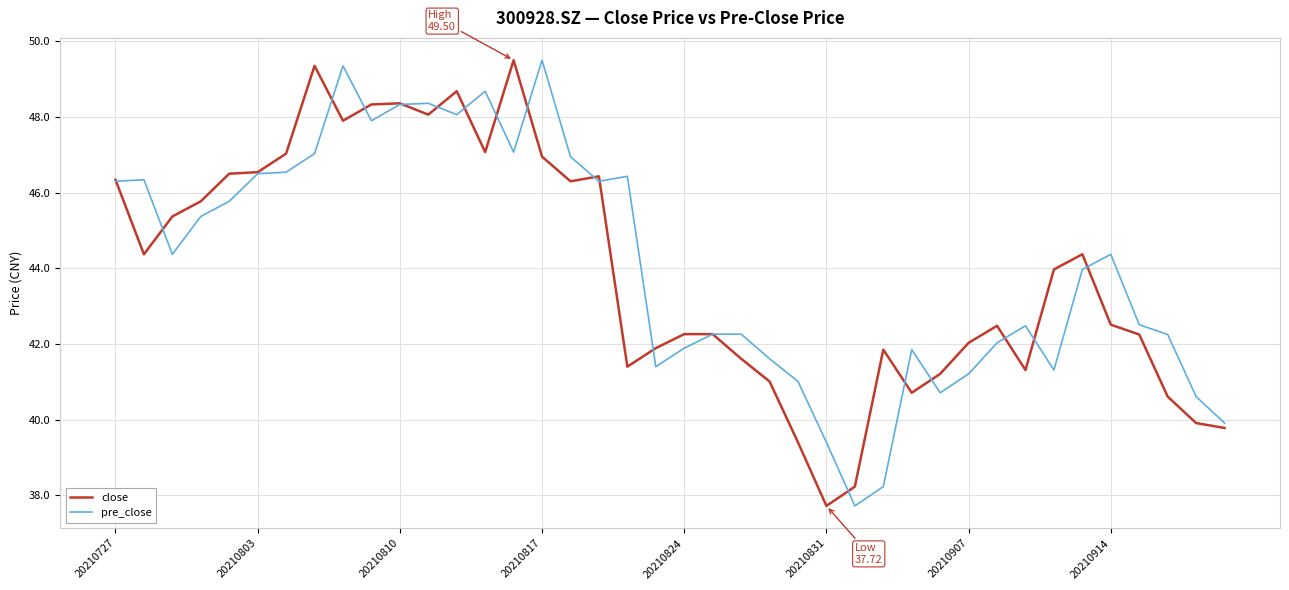

What is the highest value of the pre_close series?

49.5